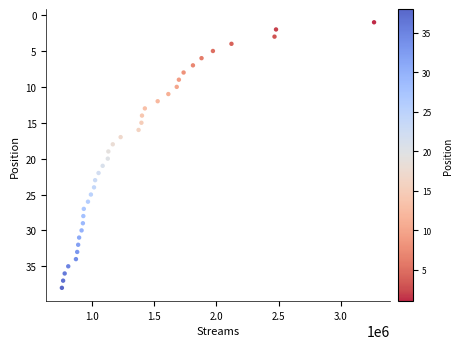

What is the range of Y values (max minus min)?

37